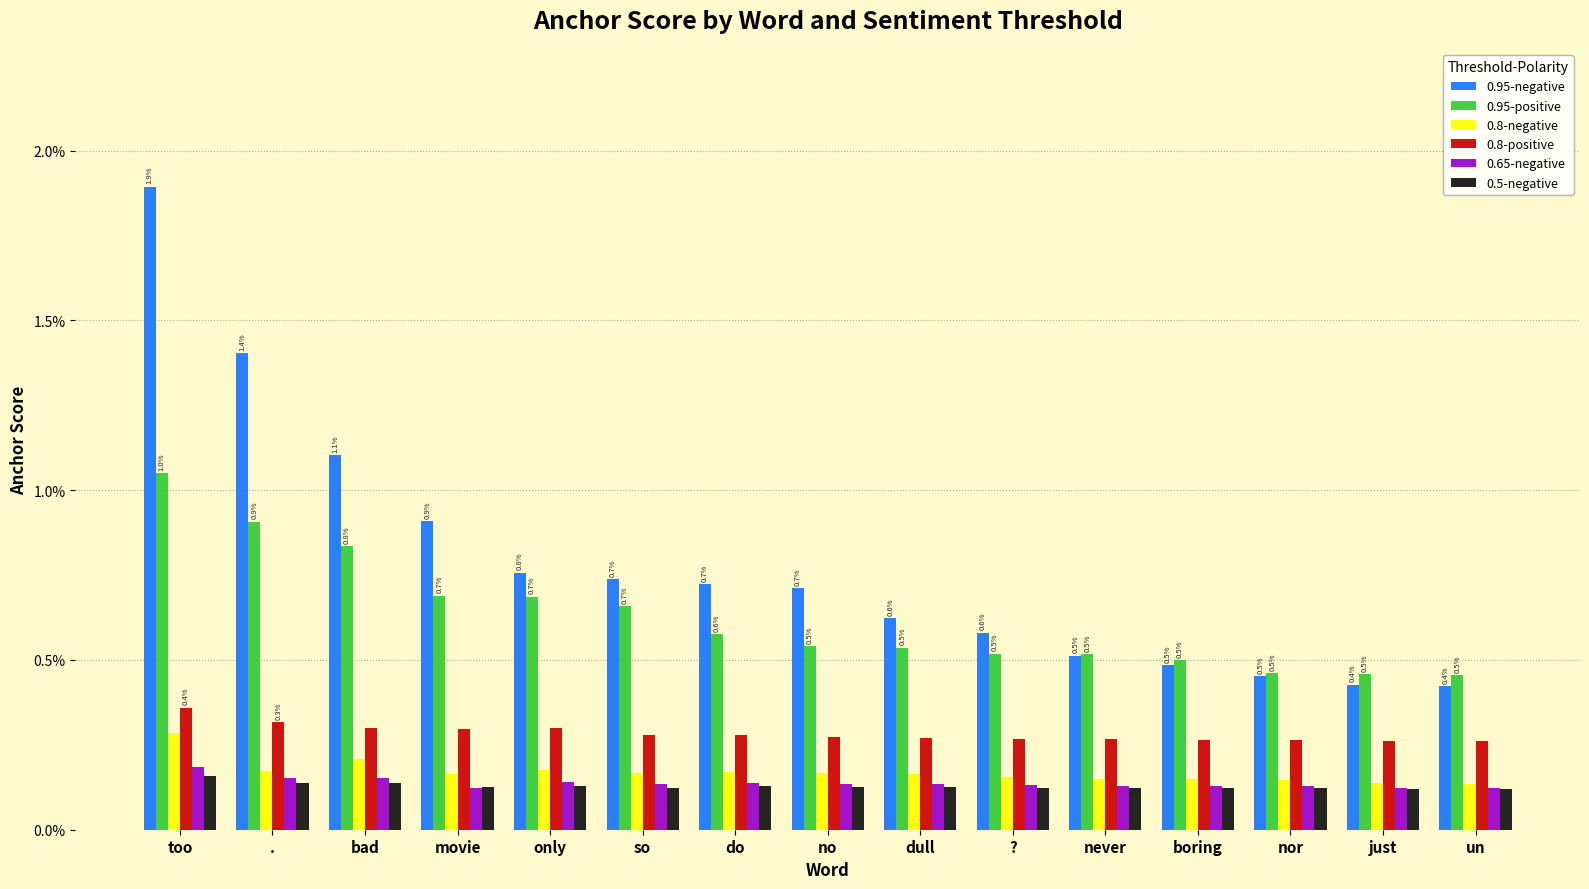

Between . and just, which series saw the biggest shift?

0.95-negative